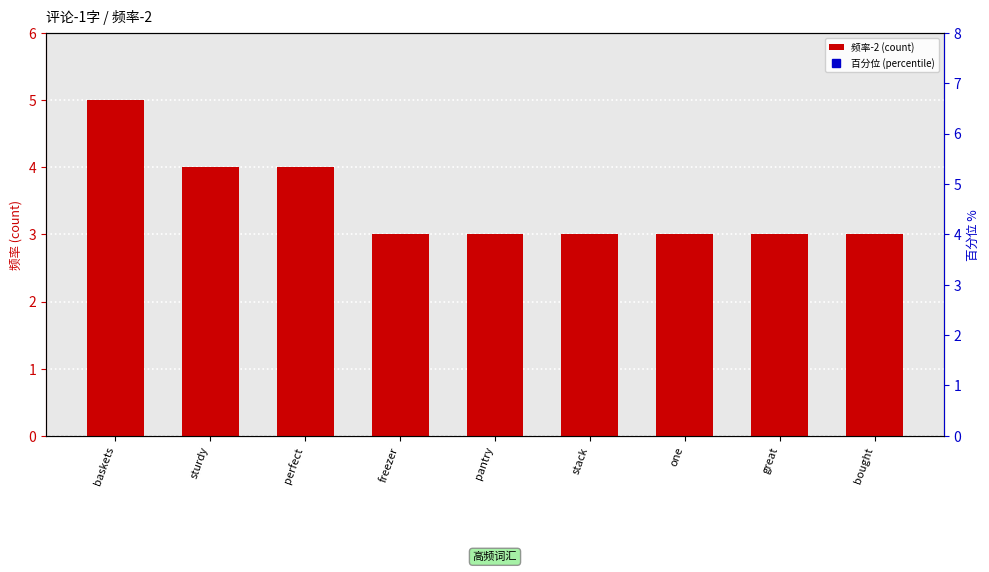

Is the value of 百分位 (percentile) at perfect greater than the value of 频率-2 (count) at great?

Yes